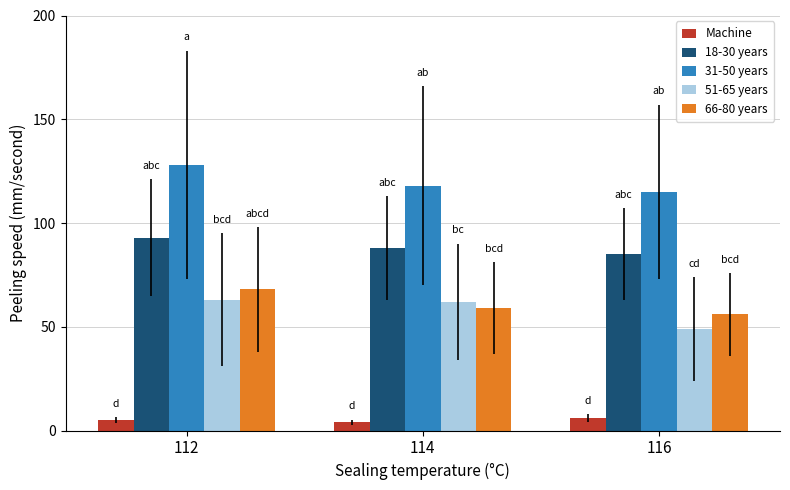

Which category has the highest value across all series?

112